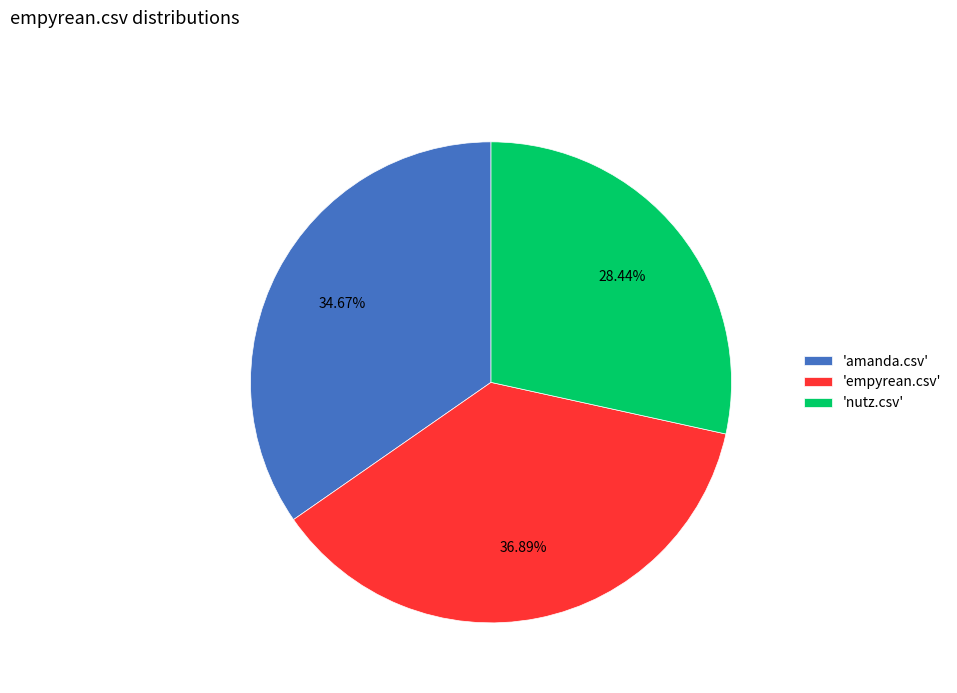

Which category has the smallest portion of the pie?

'nutz.csv'